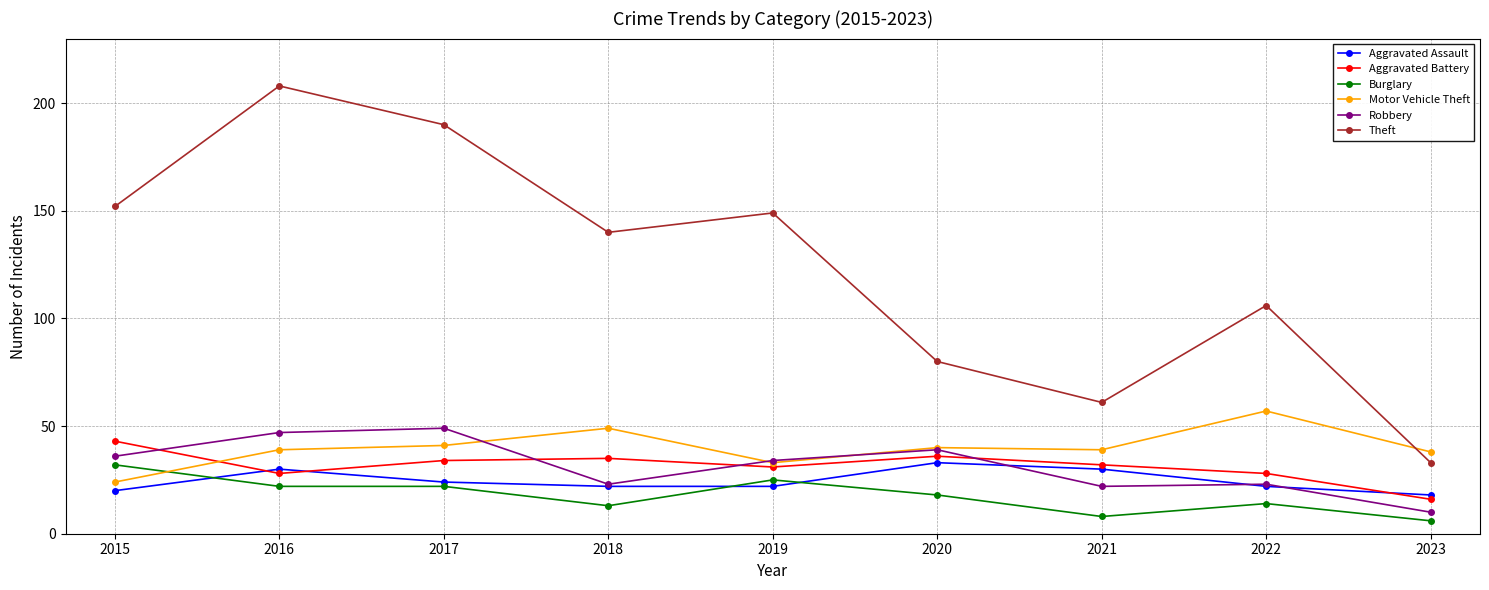

What are all the series names shown in the legend?

Aggravated Assault, Aggravated Battery, Burglary, Motor Vehicle Theft, Robbery, Theft